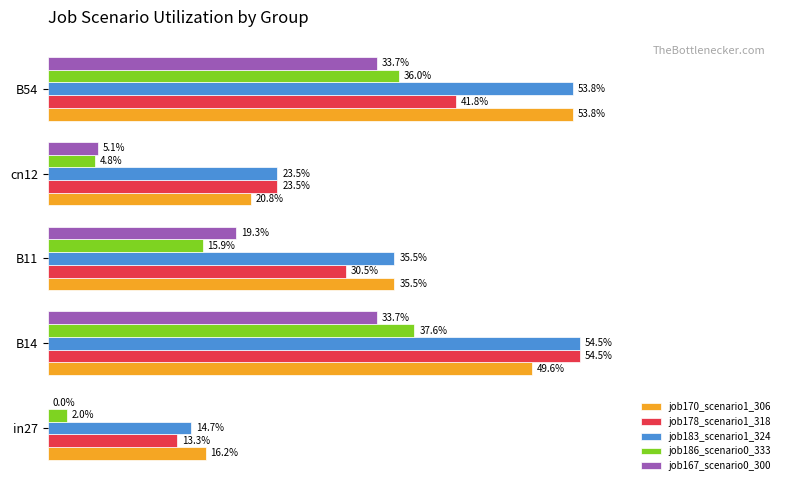

How many bars are there in total?

25